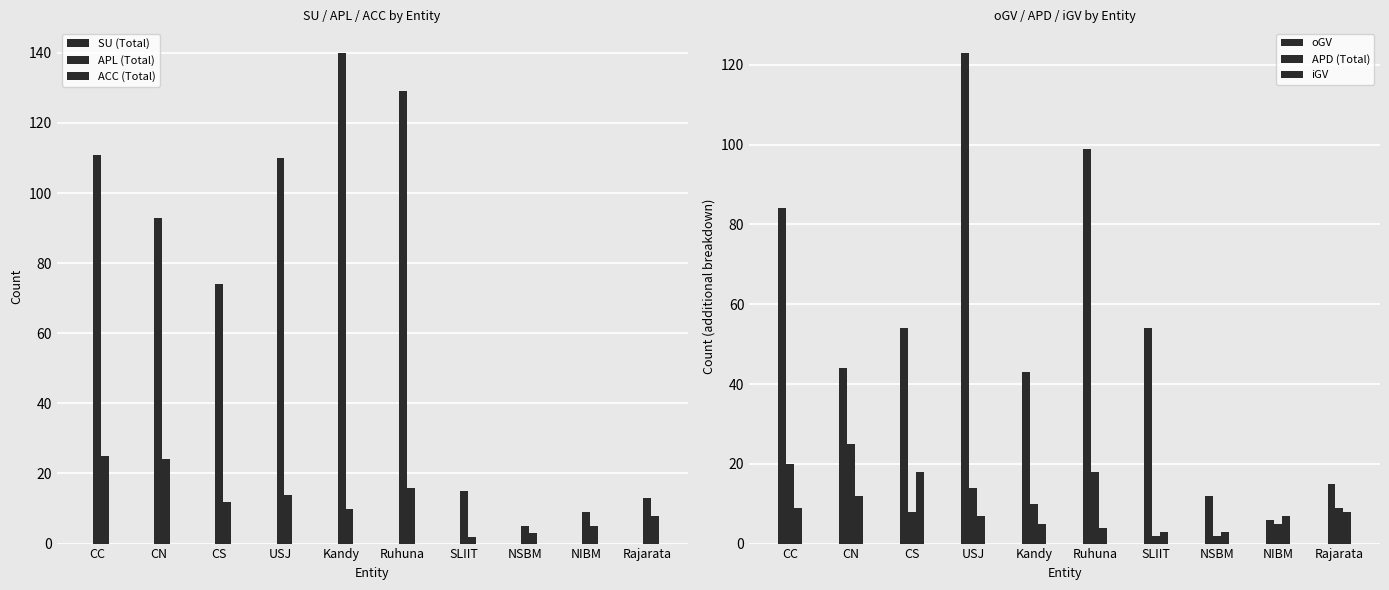

Reading right to left, extract all data points from this chart.

SU (Total): Rajarata=0	NIBM=0	NSBM=0	SLIIT=0	Ruhuna=0	Kandy=0	USJ=0	CS=0	CN=0	CC=0
APL (Total): Rajarata=13	NIBM=9	NSBM=5	SLIIT=15	Ruhuna=129	Kandy=140	USJ=110	CS=74	CN=93	CC=111
ACC (Total): Rajarata=8	NIBM=5	NSBM=3	SLIIT=2	Ruhuna=16	Kandy=10	USJ=14	CS=12	CN=24	CC=25
oGV: Rajarata=15	NIBM=6	NSBM=12	SLIIT=54	Ruhuna=99	Kandy=43	USJ=123	CS=54	CN=44	CC=84
APD (Total): Rajarata=9	NIBM=5	NSBM=2	SLIIT=2	Ruhuna=18	Kandy=10	USJ=14	CS=8	CN=25	CC=20
iGV: Rajarata=8	NIBM=7	NSBM=3	SLIIT=3	Ruhuna=4	Kandy=5	USJ=7	CS=18	CN=12	CC=9